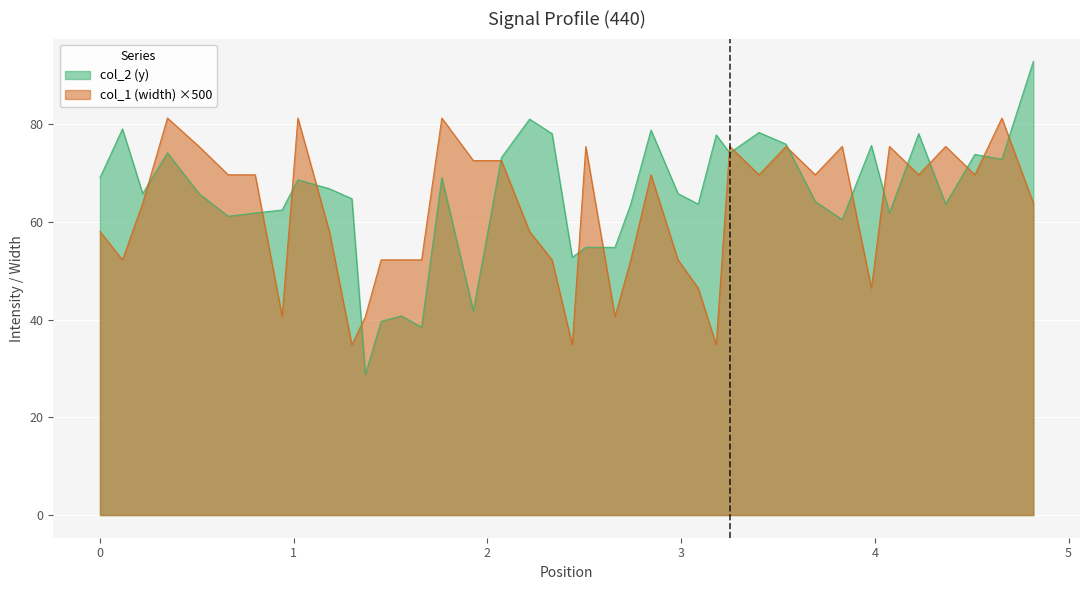

Which series has the widest spread of values?

col_2 (y)